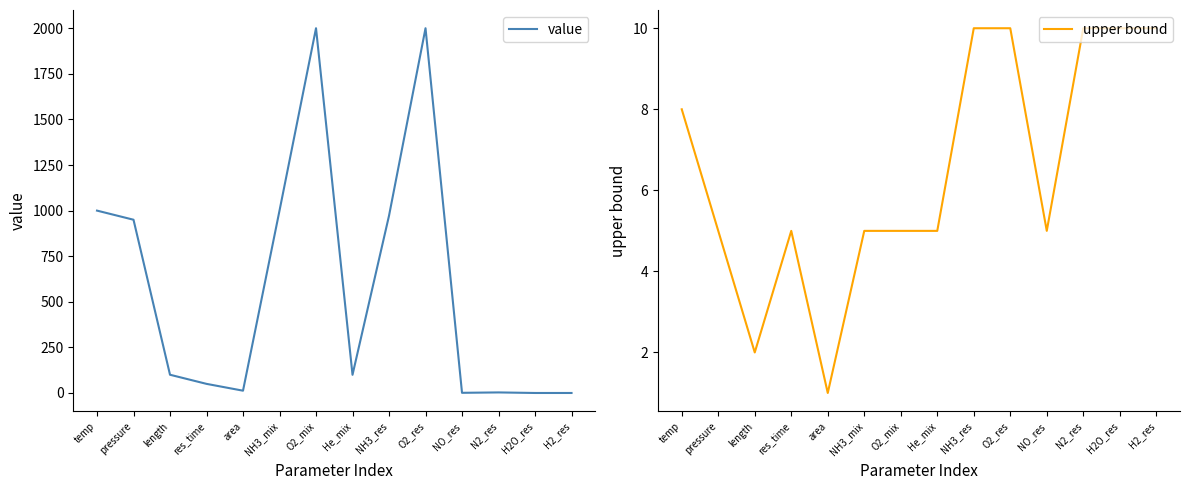

Reading left to right, list all the values displayed in this chart.

value: temp=1000.0	pressure=950.0	length=100.0	res_time=50.0	area=12.6	NH3_mix=1000.0	O2_mix=2000.0	He_mix=99.7	NH3_res=971.9	O2_res=2000.0	NO_res=0.9	N2_res=3.1	H2O_res=0.0	H2_res=0.0
upper bound: temp=8.0	pressure=5.0	length=2.0	res_time=5.0	area=1.0	NH3_mix=5.0	O2_mix=5.0	He_mix=5.0	NH3_res=10.0	O2_res=10.0	NO_res=5.0	N2_res=10.0	H2O_res=10.0	H2_res=10.0